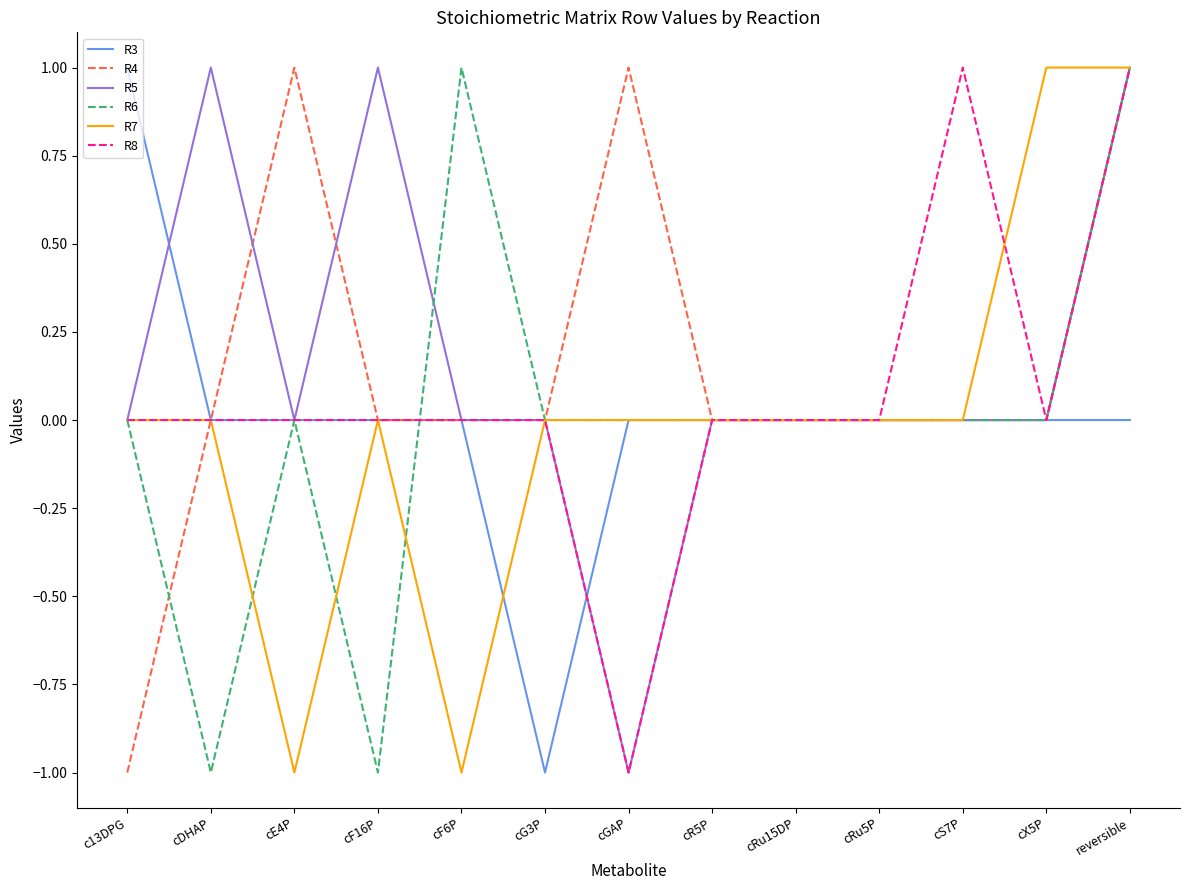

At which category is the sum across all series the highest?

reversible